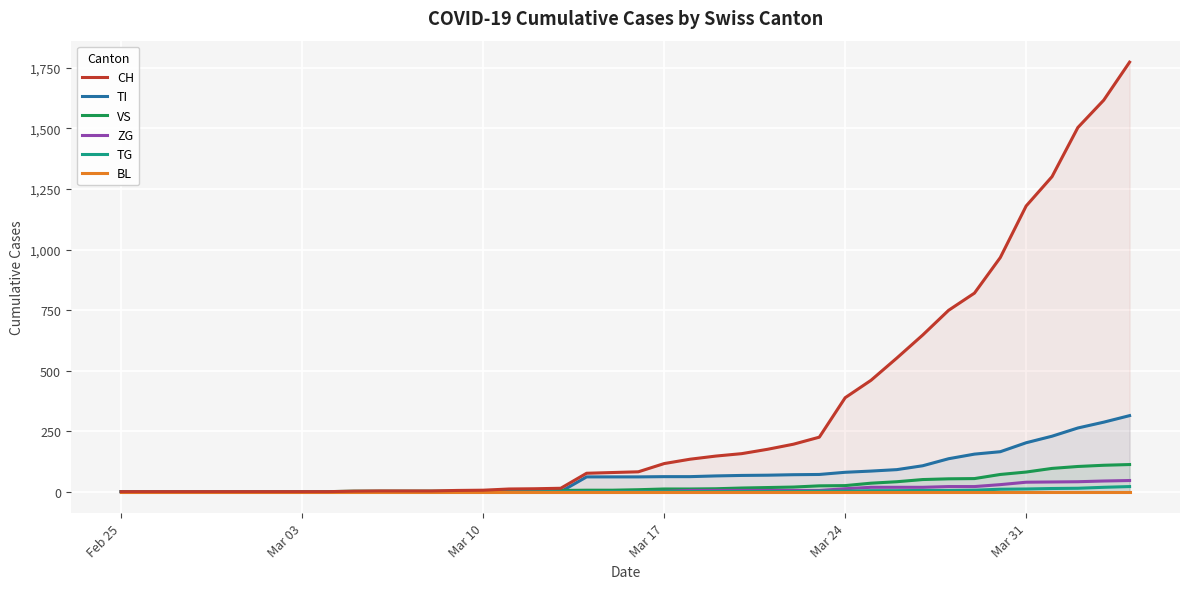

What is the difference between the second highest and minimum values in the TG series?

18